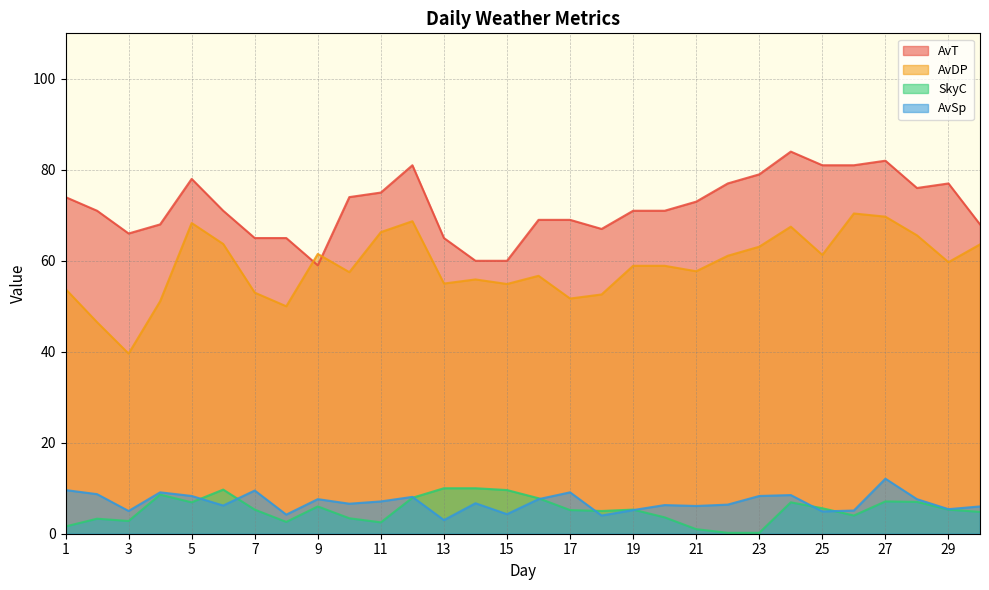

Which label corresponds to the smallest value in the chart?

22